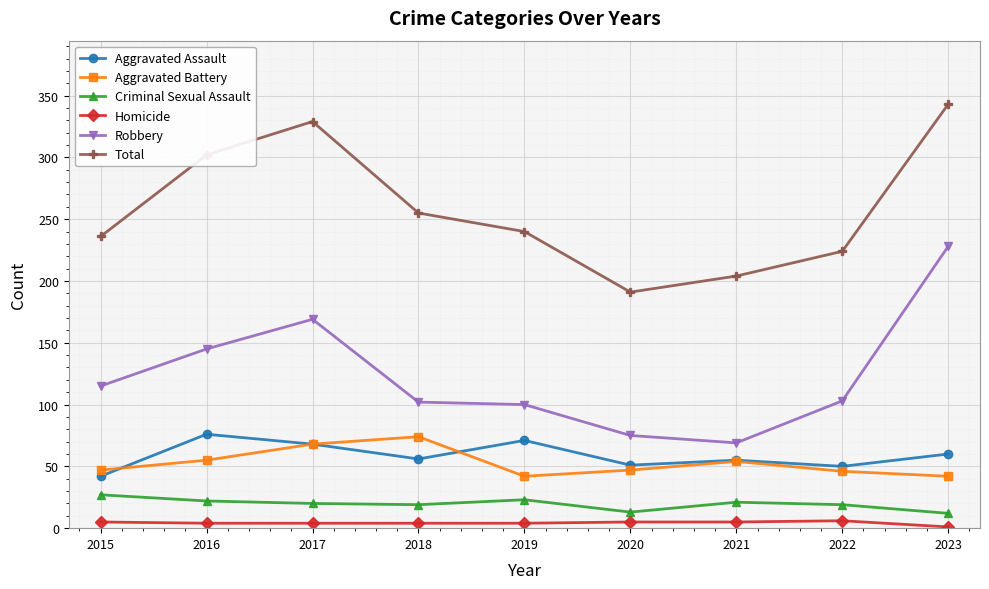

Which series changed the most between 2015 and 2017?

Total